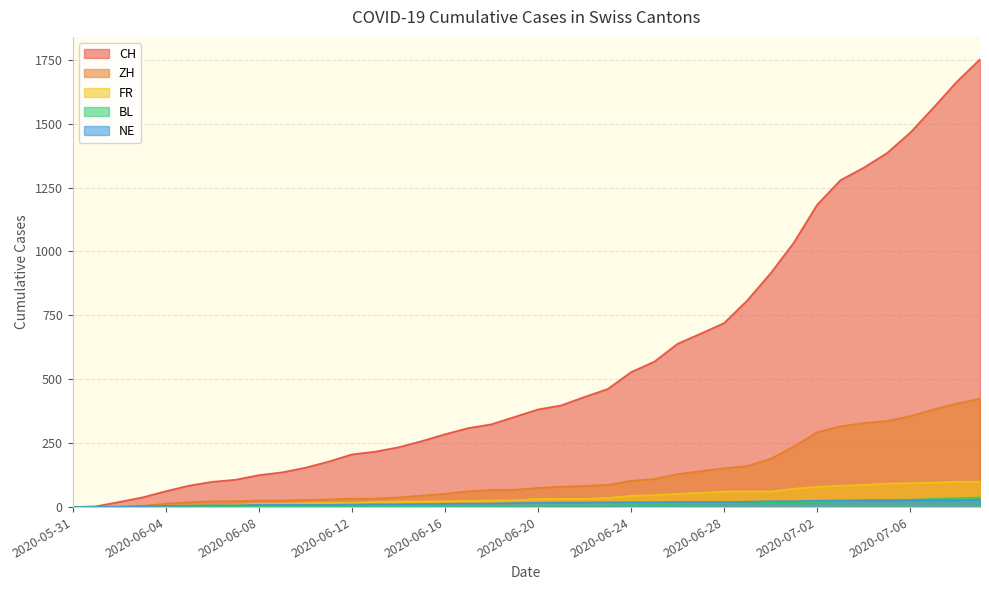

True or false: FR has more than 0 points higher than both neighbors.

False